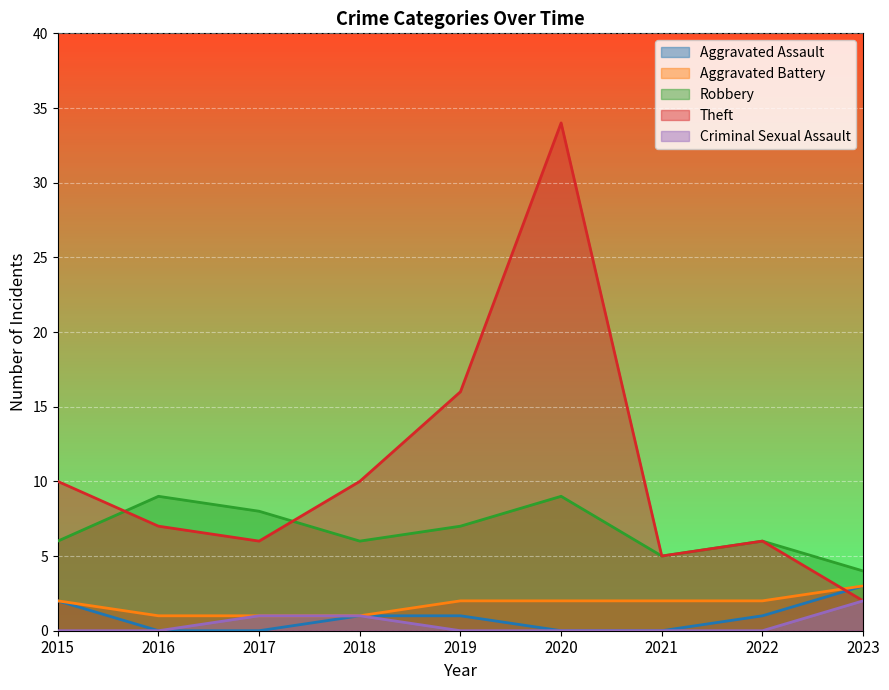

Reading left to right, list all the values displayed in this chart.

Aggravated Assault: 2	0	0	1	1	0	0	1	3
Aggravated Battery: 2	1	1	1	2	2	2	2	3
Robbery: 6	9	8	6	7	9	5	6	4
Theft: 10	7	6	10	16	34	5	6	2
Criminal Sexual Assault: 0	0	1	1	0	0	0	0	2